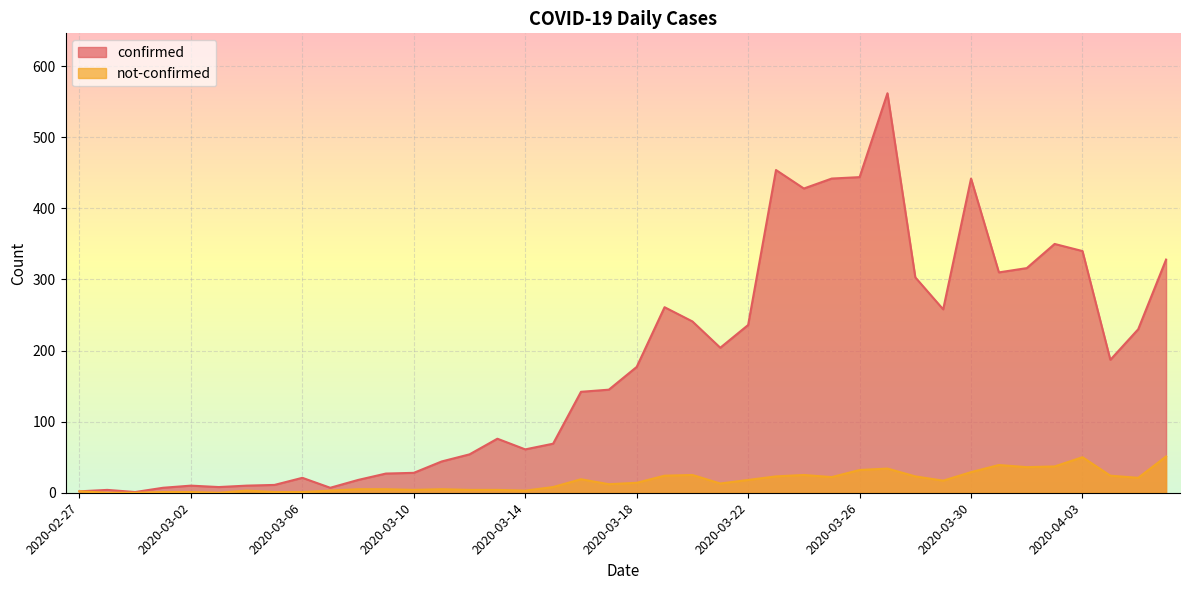

Reading right to left, list all the values displayed in this chart.

confirmed: 2020-04-06=328	2020-04-05=230	2020-04-04=187	2020-04-03=340	2020-04-02=350	2020-04-01=316	2020-03-31=310	2020-03-30=442	2020-03-29=258	2020-03-28=303	2020-03-27=562	2020-03-26=444	2020-03-25=442	2020-03-24=428	2020-03-23=454	2020-03-22=236	2020-03-21=204	2020-03-20=241	2020-03-19=261	2020-03-18=177	2020-03-17=145	2020-03-16=142	2020-03-15=69	2020-03-14=61	2020-03-13=76	2020-03-12=54	2020-03-11=44	2020-03-10=28	2020-03-09=27	2020-03-08=18	2020-03-07=7	2020-03-06=21	2020-03-05=11	2020-03-04=10	2020-03-03=8	2020-03-02=10	2020-03-01=7	2020-02-29=1	2020-02-28=4	2020-02-27=2
not-confirmed: 2020-04-06=51	2020-04-05=21	2020-04-04=24	2020-04-03=50	2020-04-02=37	2020-04-01=36	2020-03-31=39	2020-03-30=29	2020-03-29=17	2020-03-28=23	2020-03-27=34	2020-03-26=32	2020-03-25=22	2020-03-24=25	2020-03-23=23	2020-03-22=18	2020-03-21=13	2020-03-20=25	2020-03-19=24	2020-03-18=14	2020-03-17=12	2020-03-16=19	2020-03-15=8	2020-03-14=3	2020-03-13=4	2020-03-12=4	2020-03-11=5	2020-03-10=4	2020-03-09=5	2020-03-08=5	2020-03-07=3	2020-03-06=1	2020-03-05=1	2020-03-04=3	2020-03-03=0	2020-03-02=1	2020-03-01=1	2020-02-29=0	2020-02-28=0	2020-02-27=2